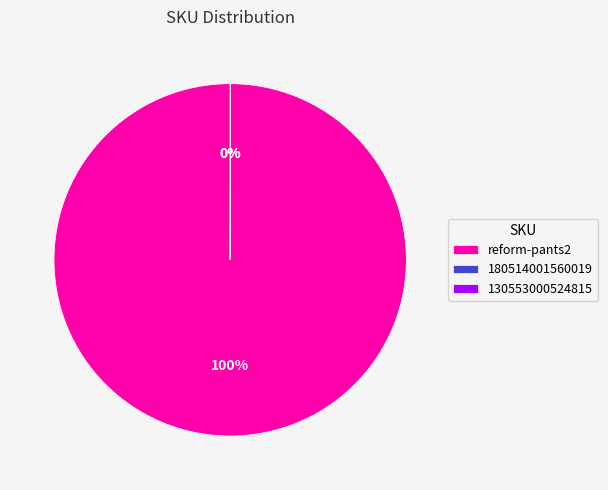

Which slice represents more than half of the pie?

reform-pants2